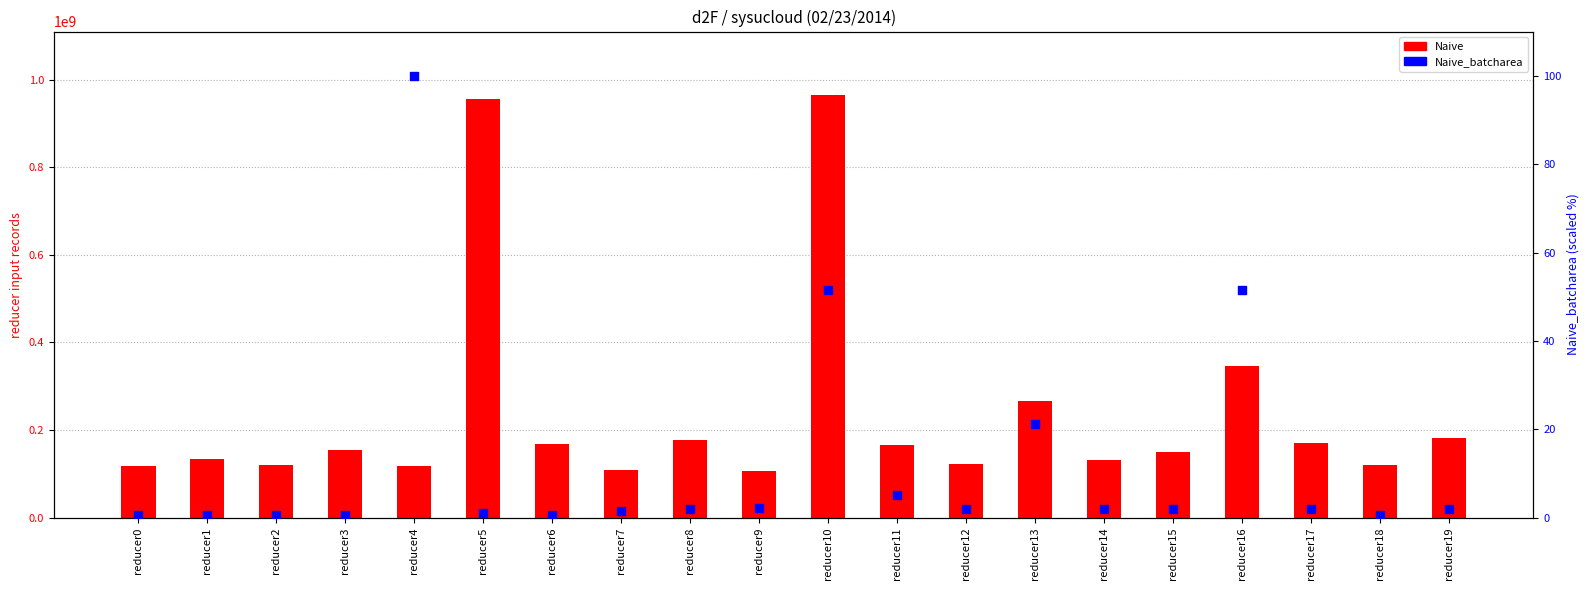

Which series reaches the maximum Y coordinate?

Naive